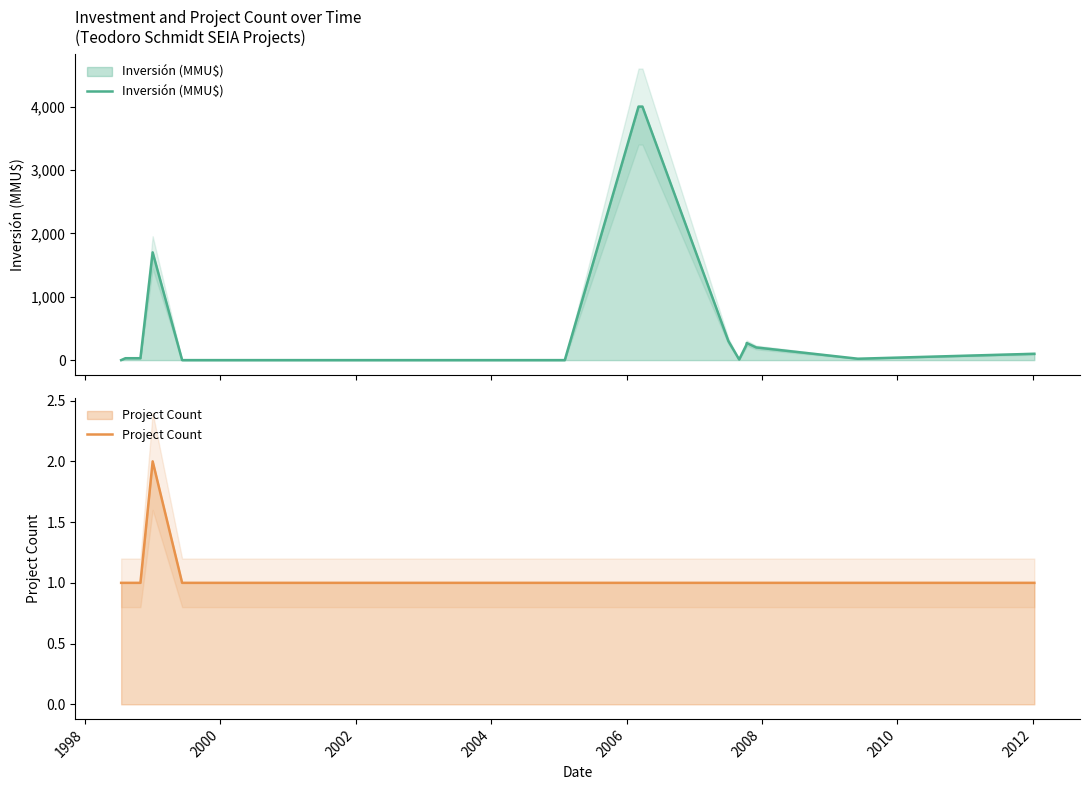

Which series has the largest total across all categories?

Inversión (MMU$)